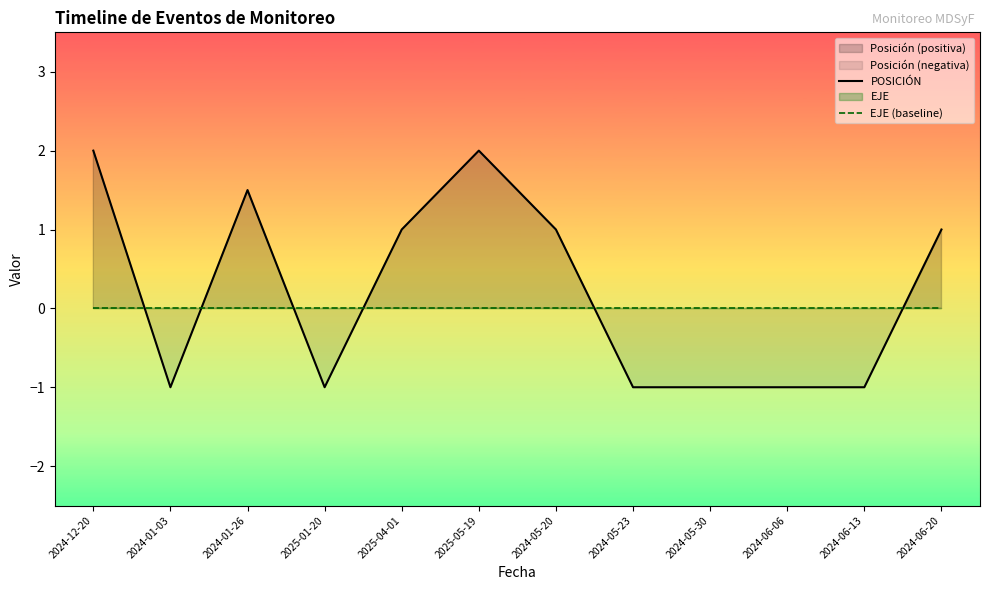

At which label is EJE (baseline) closest to 0?

2024-12-20